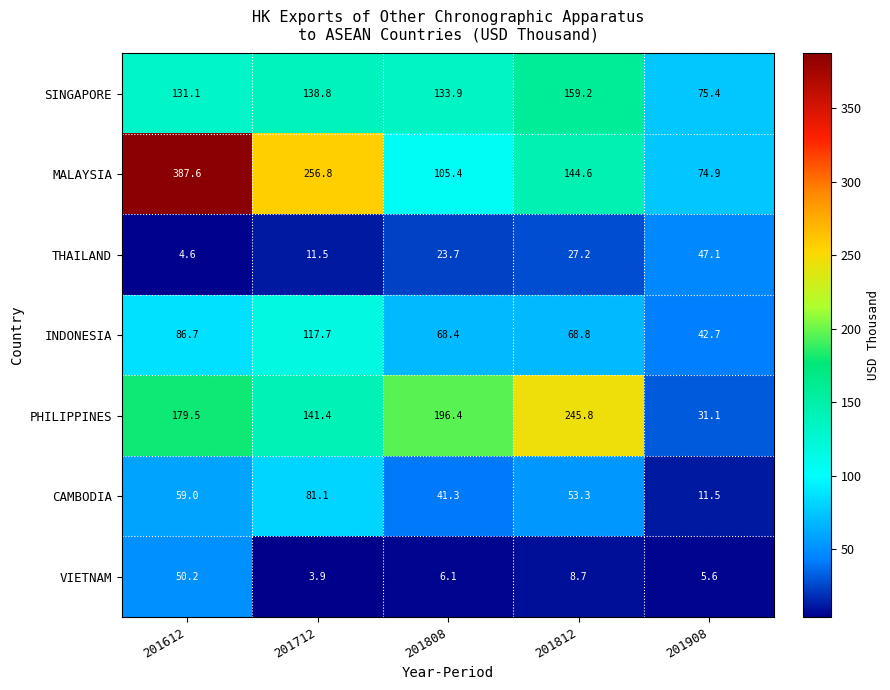

How many series are shown in this chart?

7